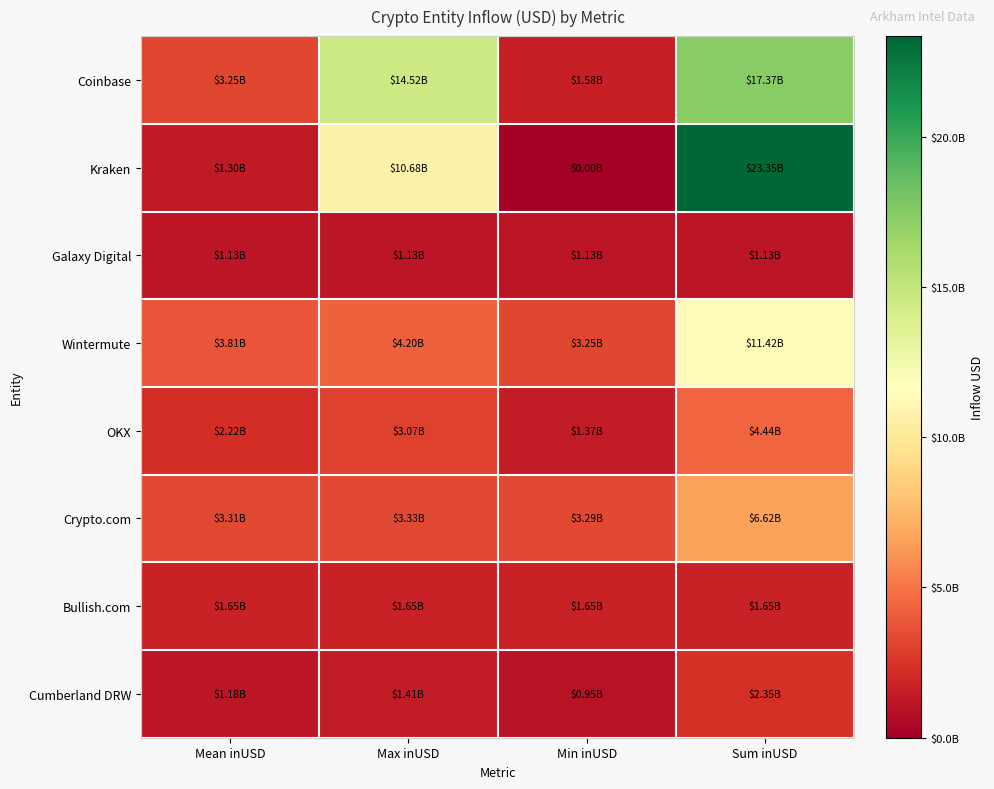

What is the total value across all series at Mean inUSD?

17841504124.0